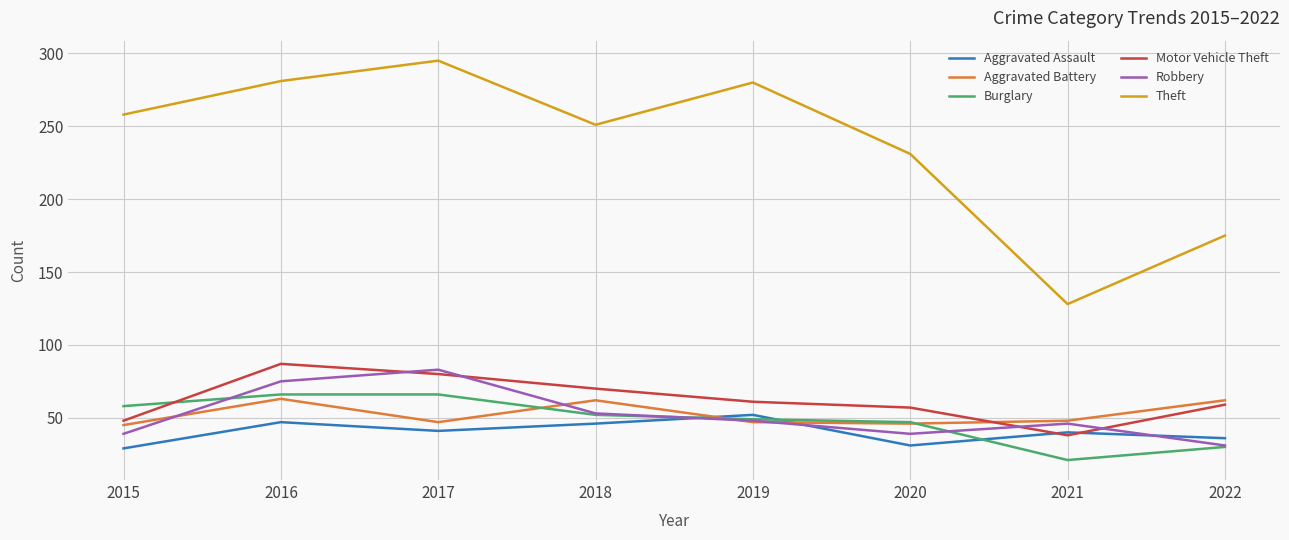

What are all the series names shown in the legend?

Aggravated Assault, Aggravated Battery, Burglary, Motor Vehicle Theft, Robbery, Theft